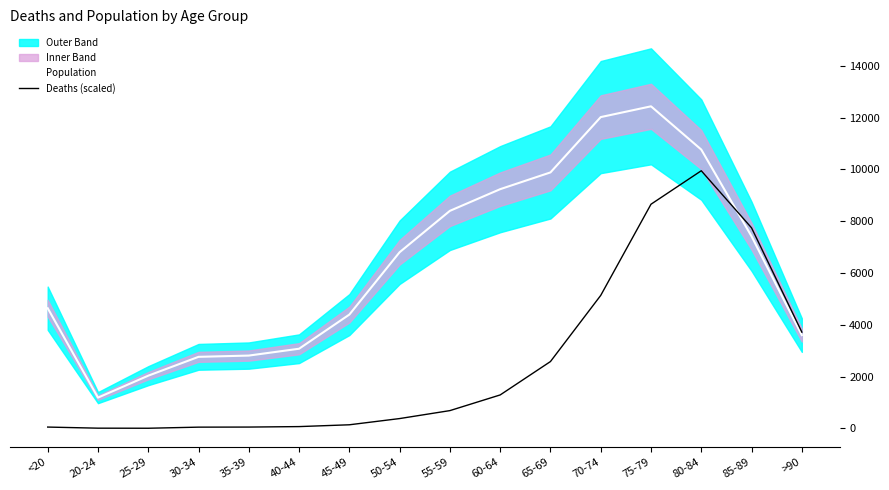

Which series has the largest range (max minus min)?

Population